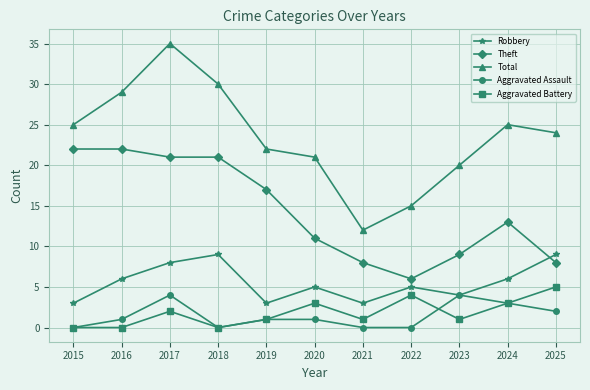

Is this an area chart (filled region under the line)?

No